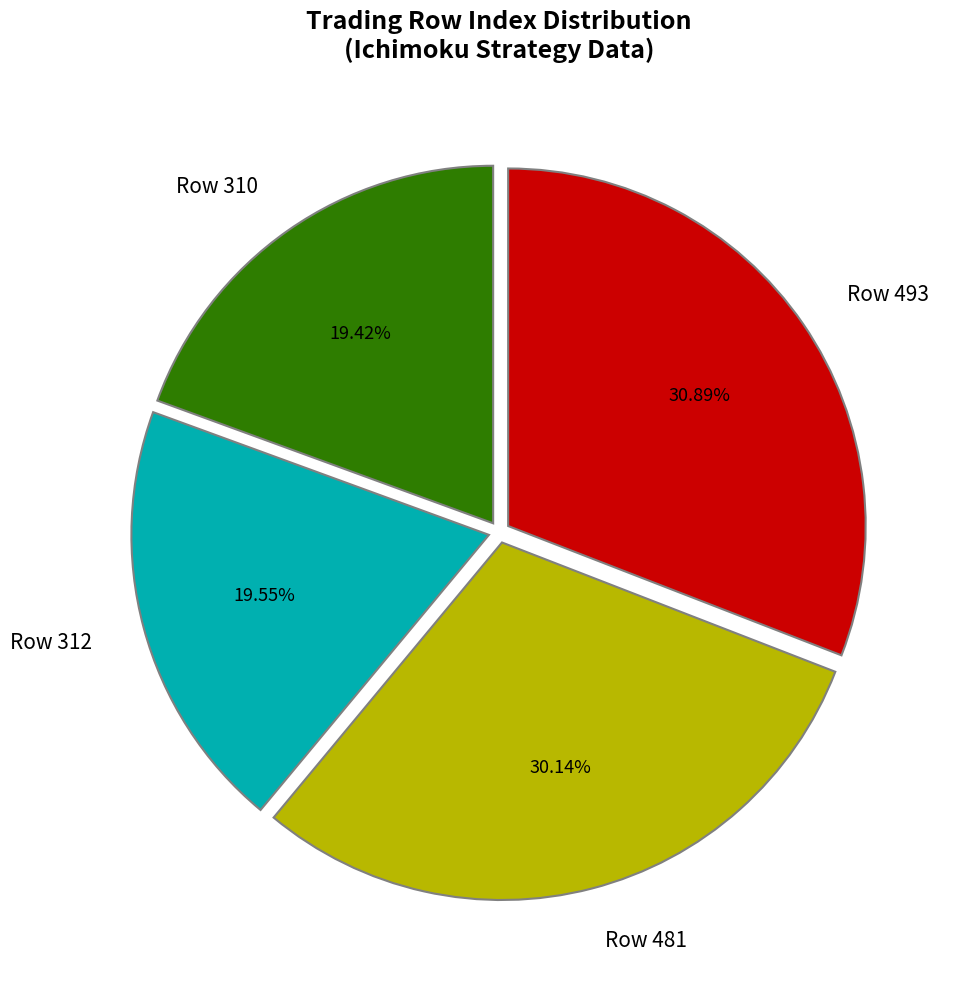

How many slices are in this pie chart?

4